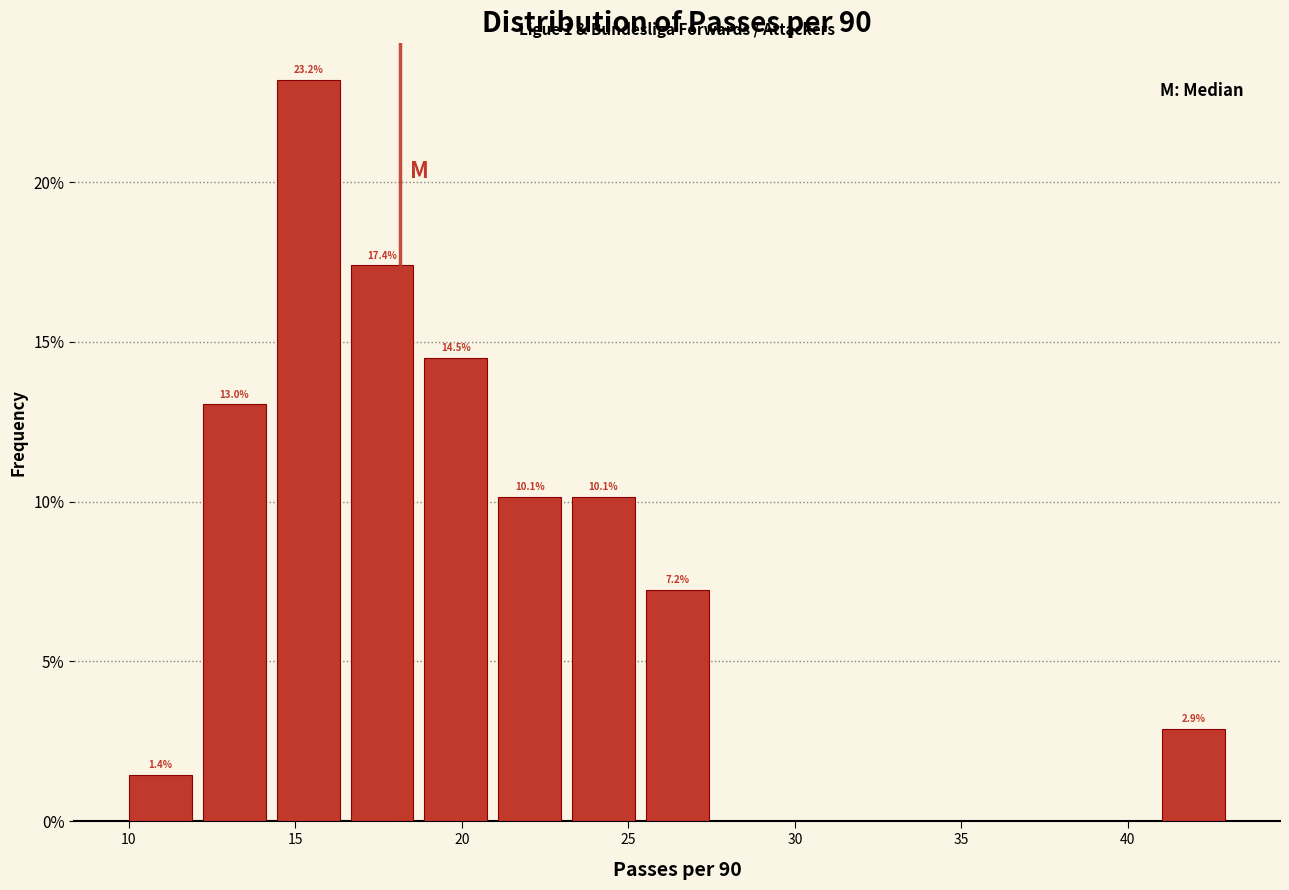

Which range on the x-axis has the tallest bar?

14.5 to 16.5